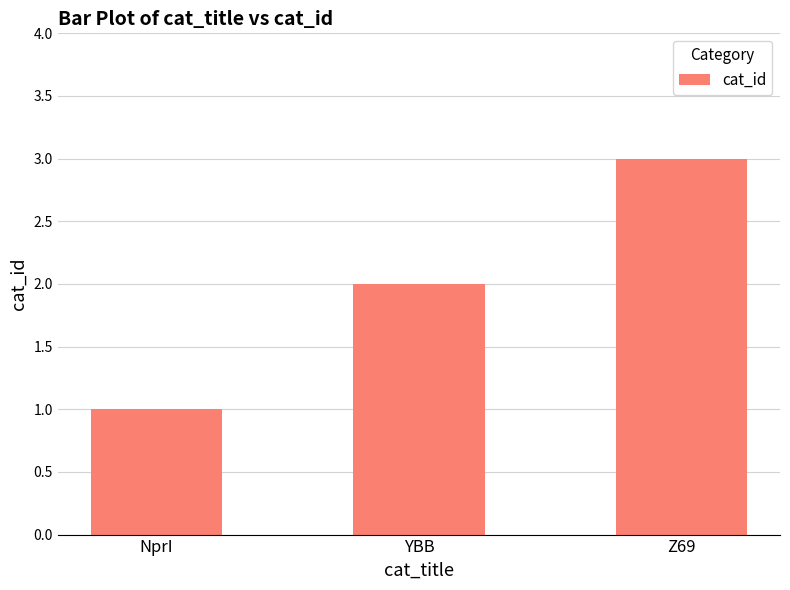

Reading right to left, extract all data points from this chart.

Z69=3	YBB=2	NprI=1